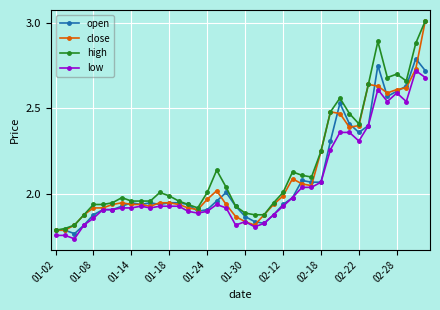

True or false: high and low cross at least once.

False